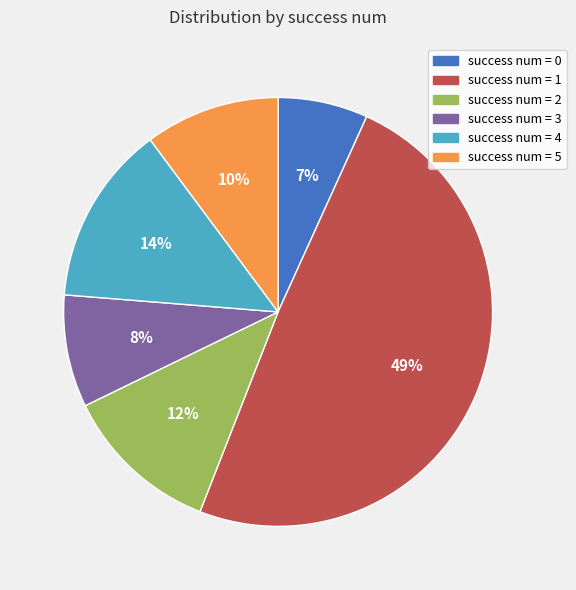

Count the number of slices in the pie.

6